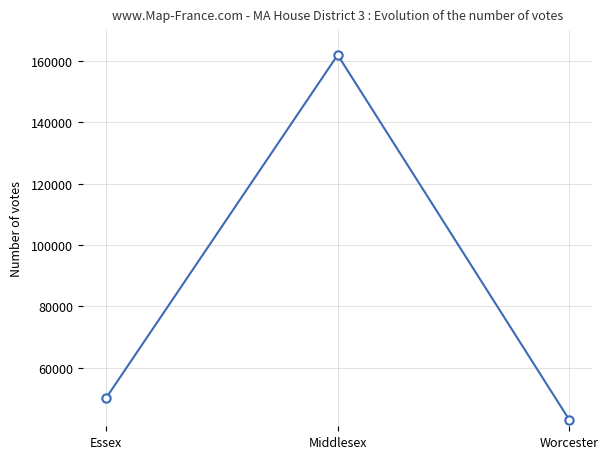

What is the maximum value shown in the chart?

161980